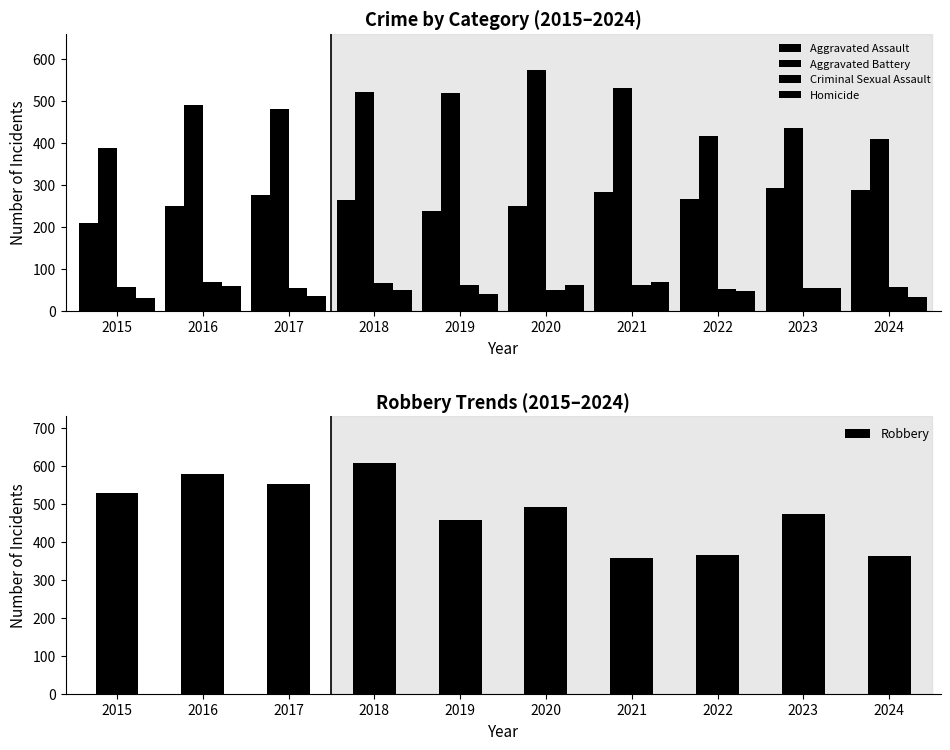

What is the sum of the Criminal Sexual Assault values at 2019 and 2018?

128